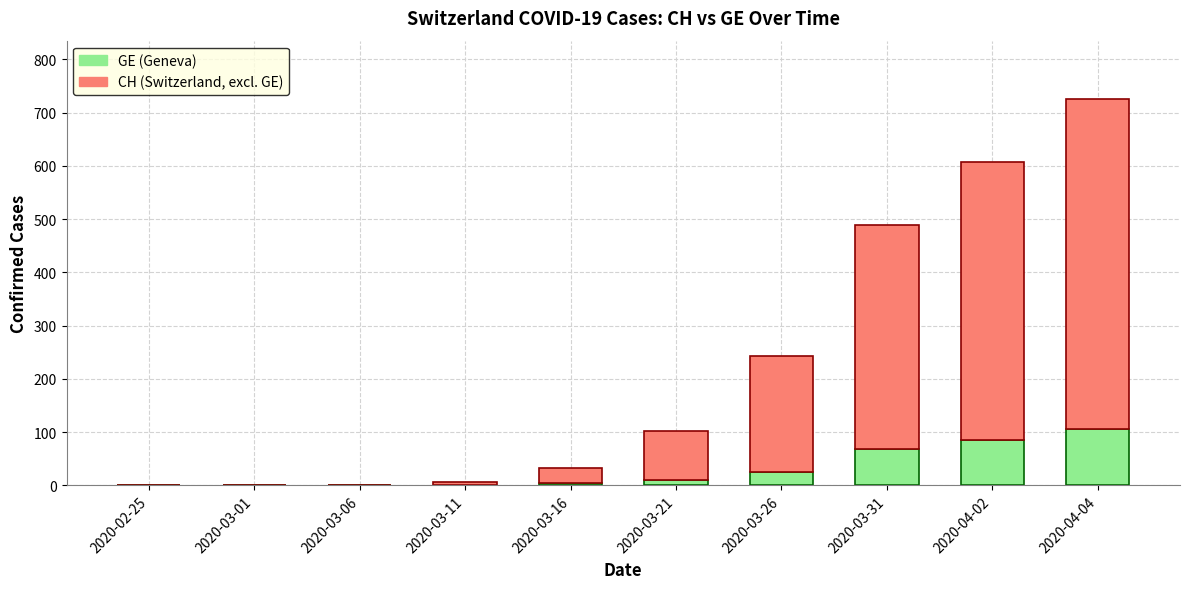

The value of GE (Geneva) at 2020-04-04 is 106. True or false?

True